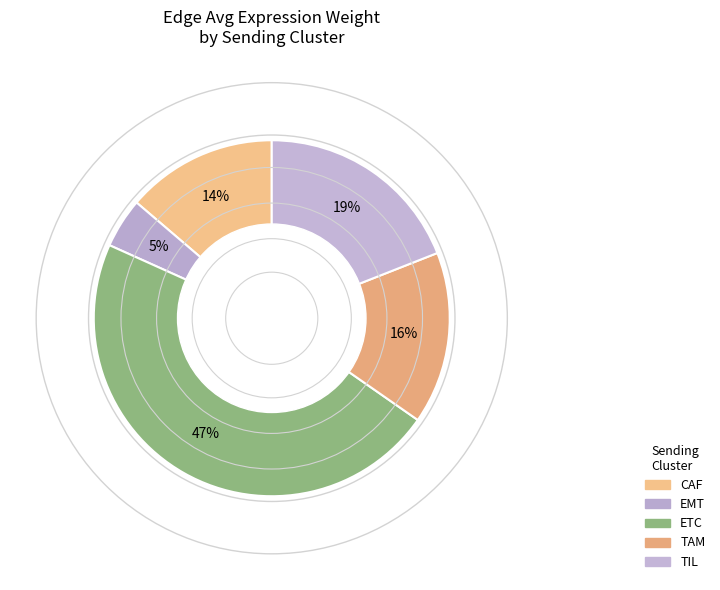

The TIL slice represents 19% of the pie. True or false?

True